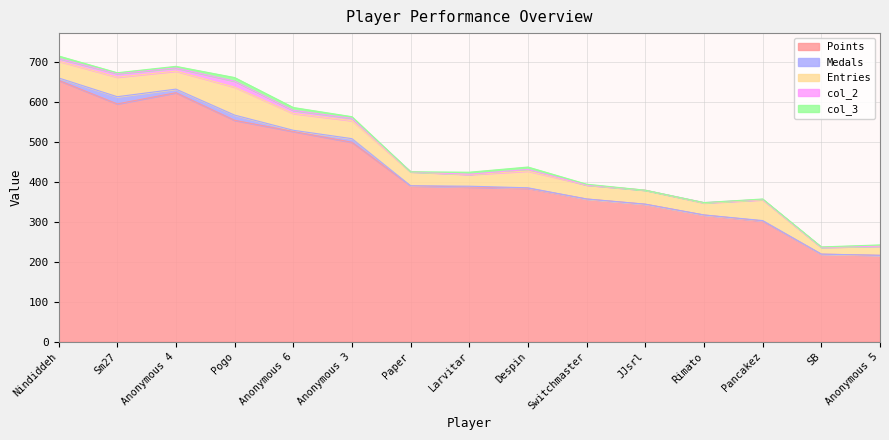

List the labels in order of Entries value, smallest first.

SB, Anonymous 5, Larvitar, Rimato, Paper, Switchmaster, JJsrl, Nindiddeh, Anonymous 6, Despin, Anonymous 4, Anonymous 3, Sm27, Pancakez, Pogo